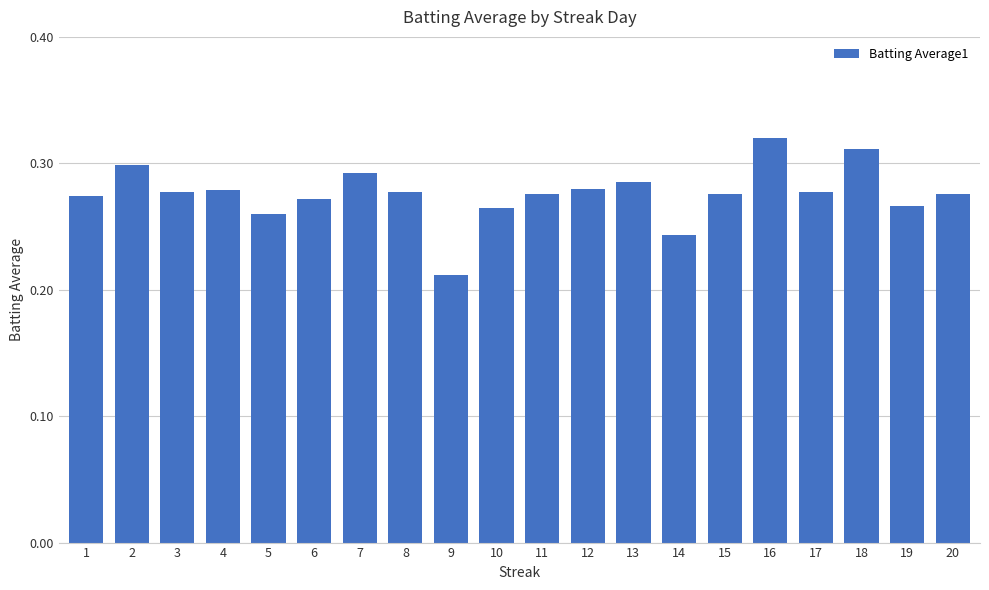

Which category has the highest value across all series?

16